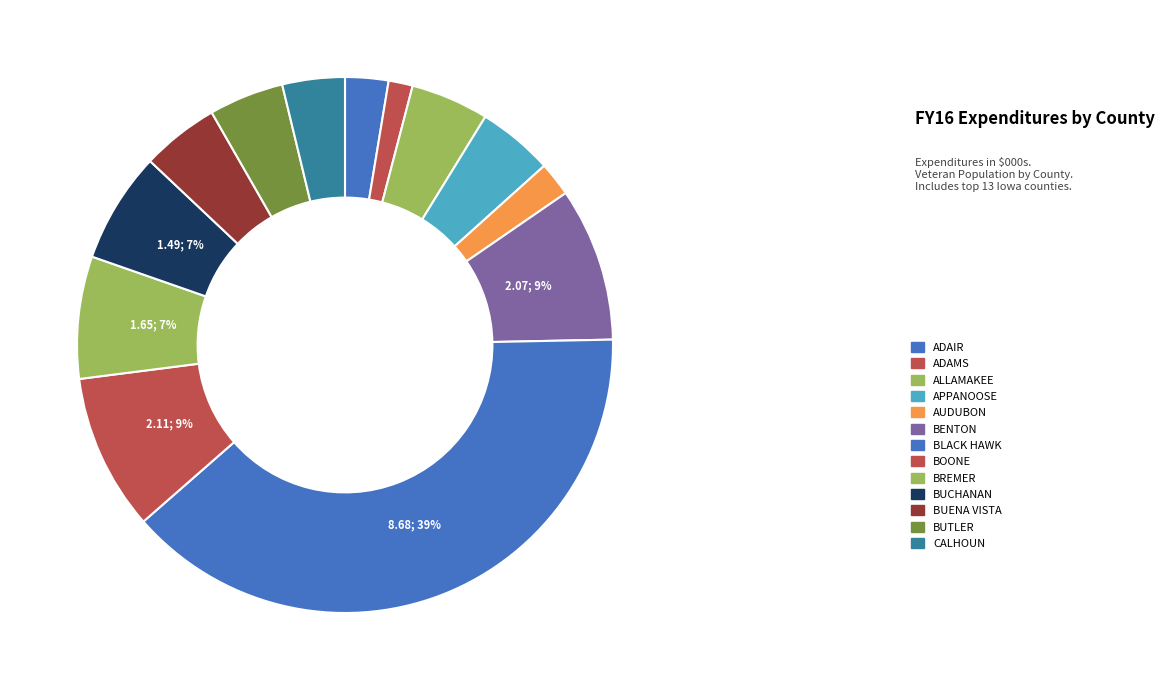

Count the number of slices in the pie.

13